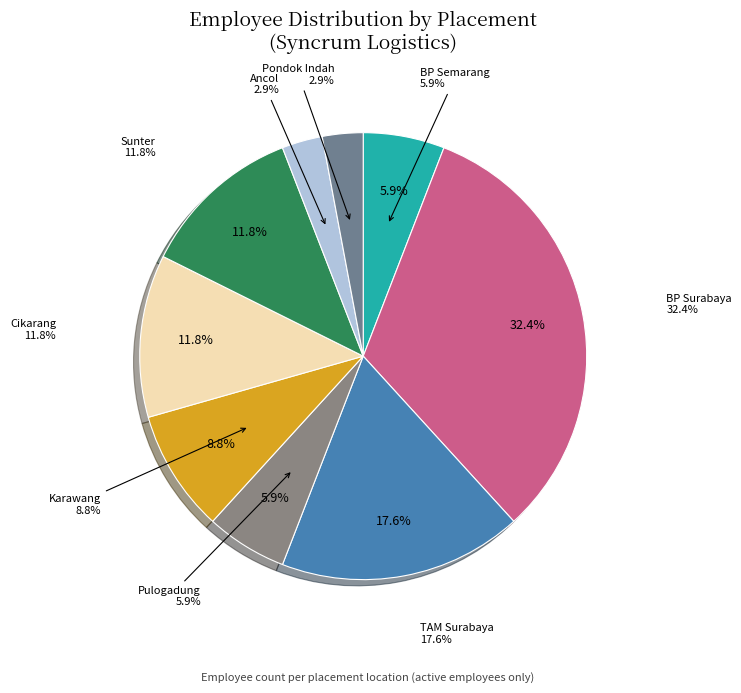

Count the number of slices in the pie.

9